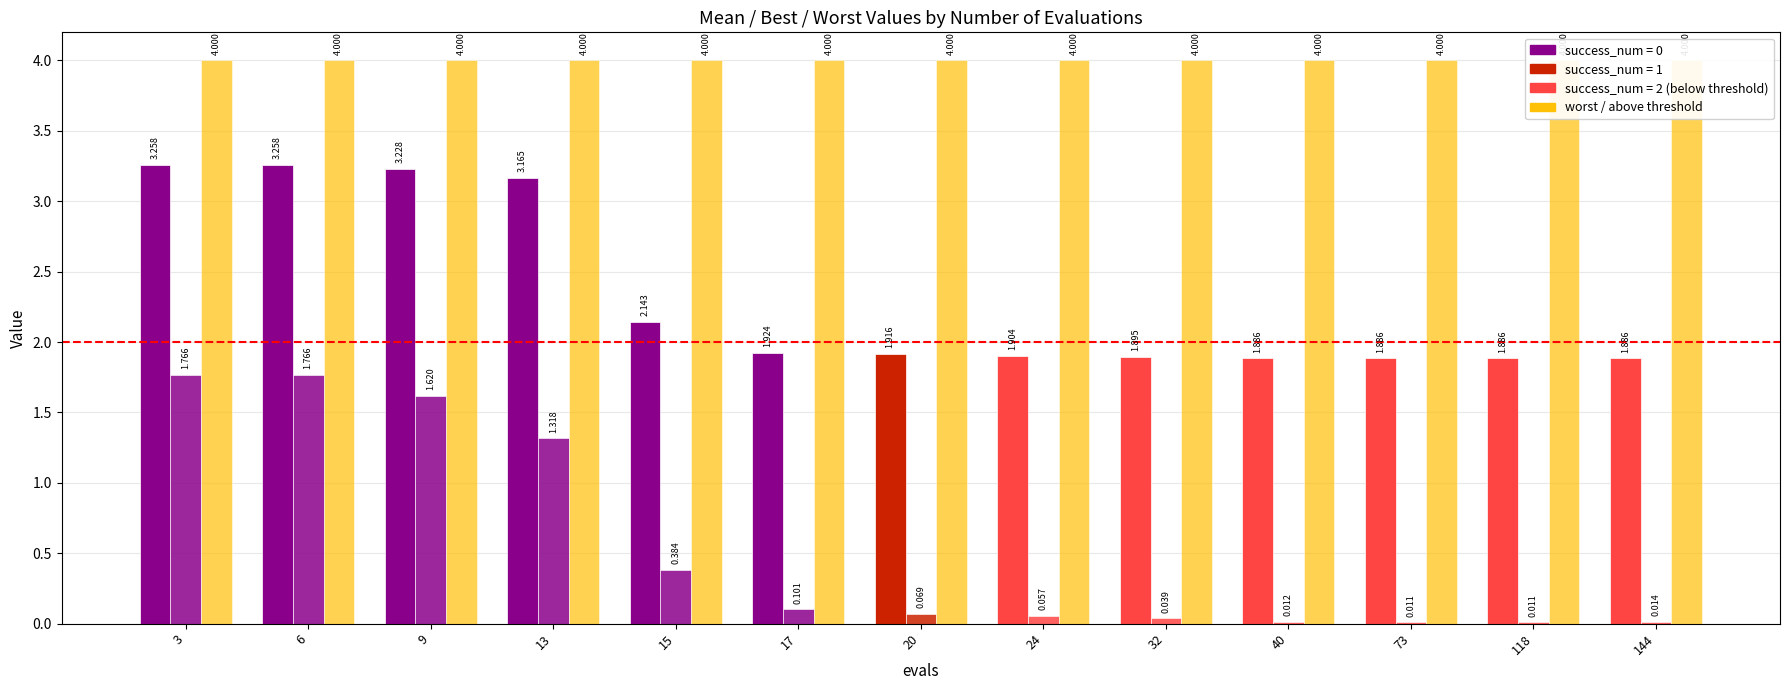

Reading left to right, transcribe all the data shown in this chart.

mean: 3.3	3.3	3.2	3.2	2.1	1.9	1.9	1.9	1.9	1.9	1.9	1.9	1.9
best: 1.8	1.8	1.6	1.3	0.4	0.1	0.1	0.1	0.0	0.0	0.0	0.0	0.0
worst: 4.0	4.0	4.0	4.0	4.0	4.0	4.0	4.0	4.0	4.0	4.0	4.0	4.0